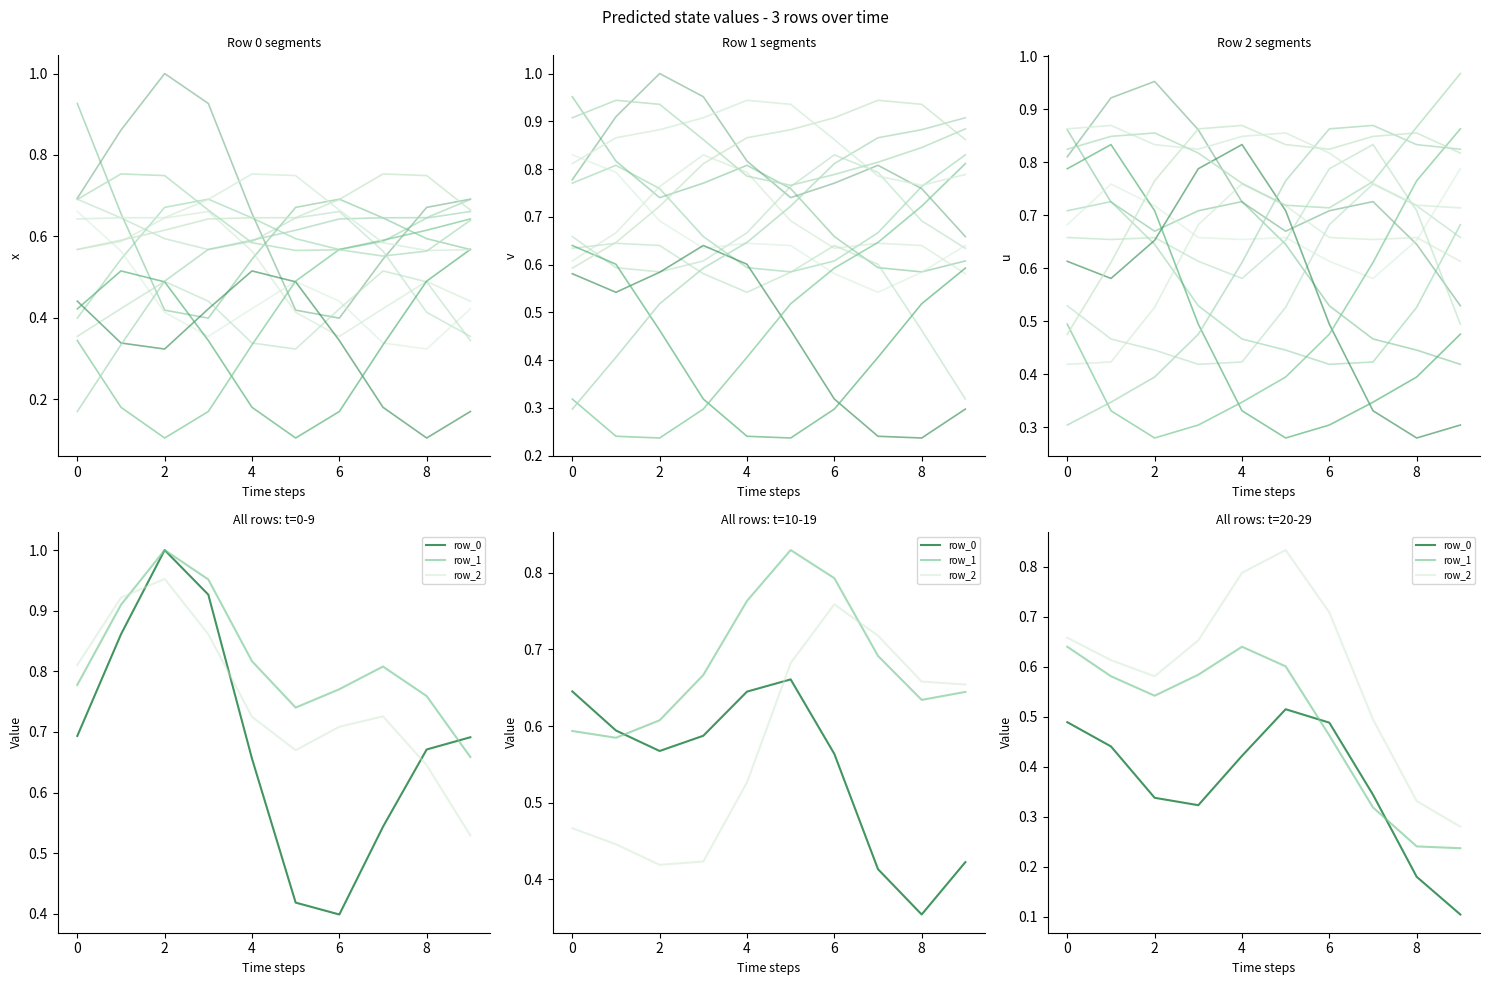

Which series changed the most between 15 and 16?

row_0